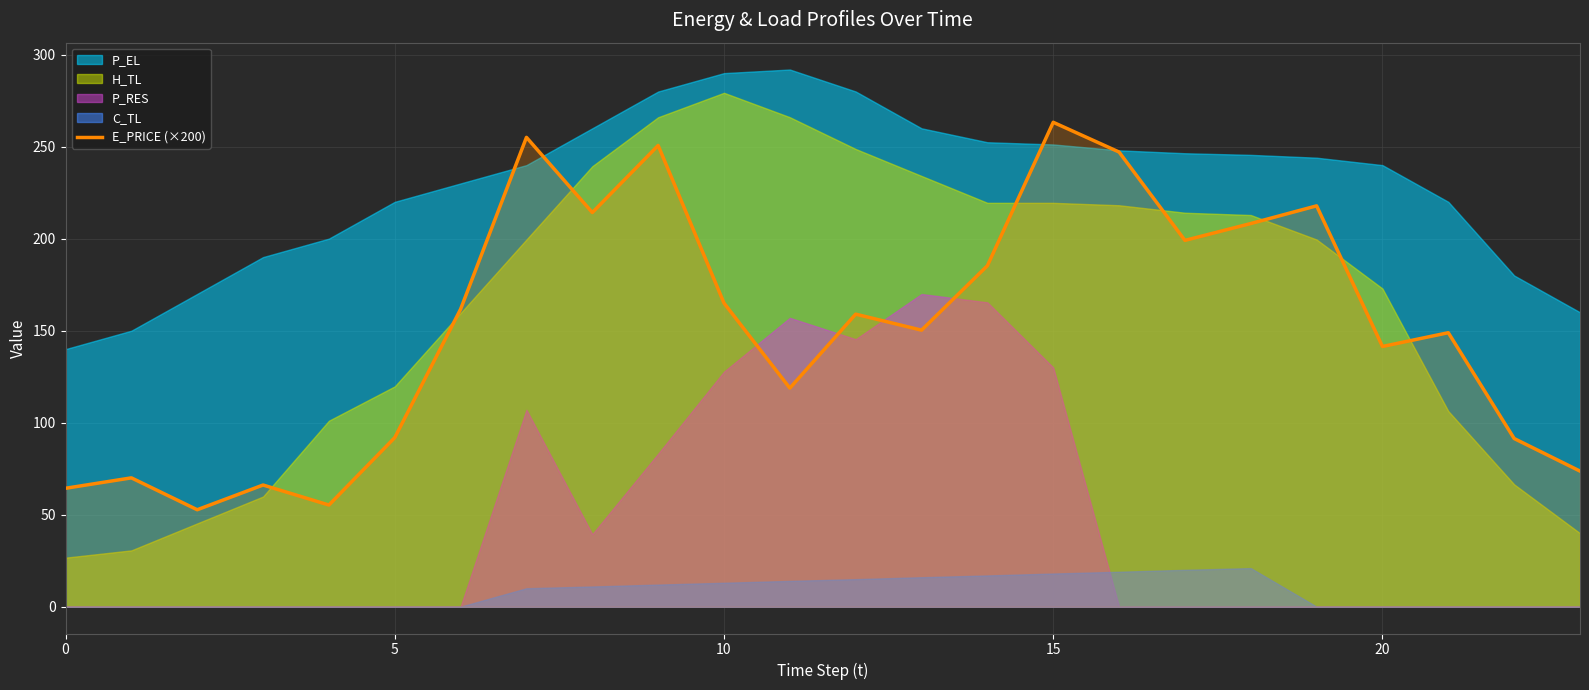

Is it true that E_PRICE (×200) equals 35.2 at 0?

False